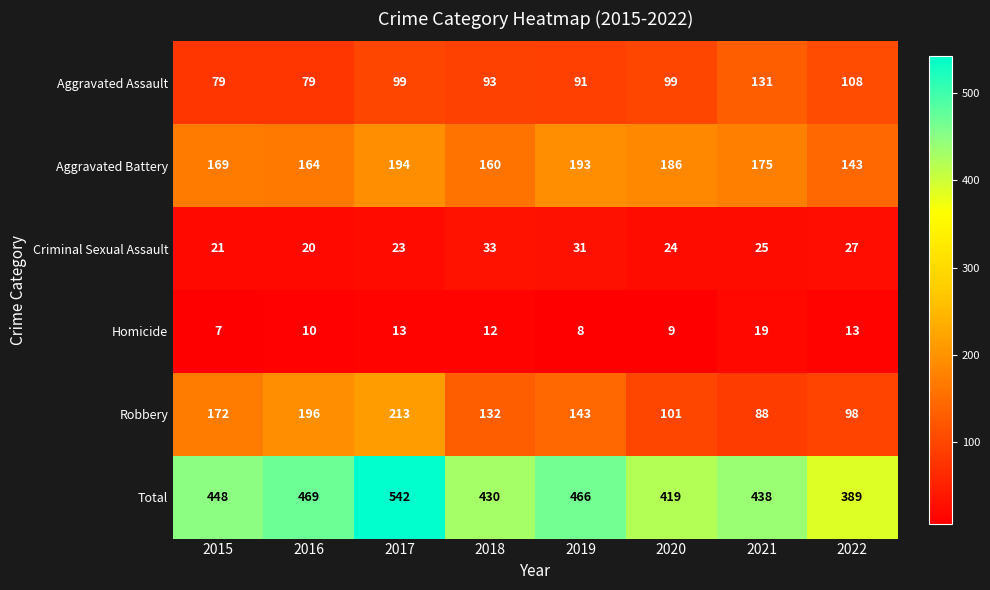

What is the total value across all series at 2021?

876